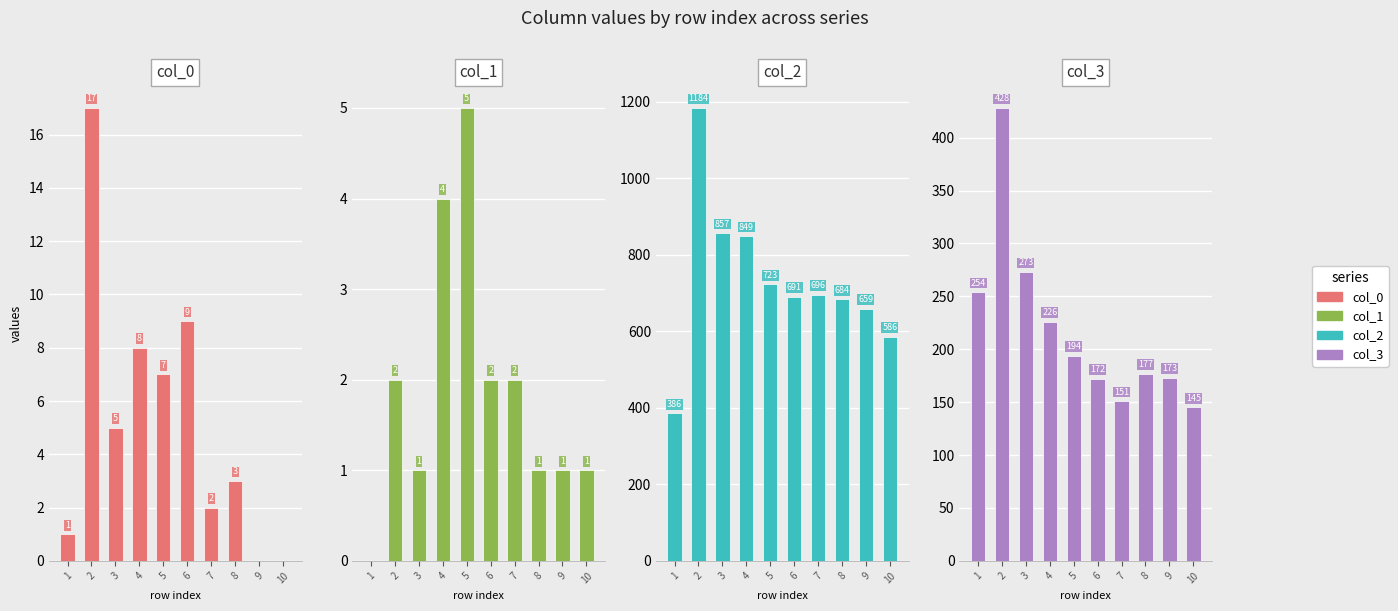

At how many categories does at least one series exceed 1037?

1